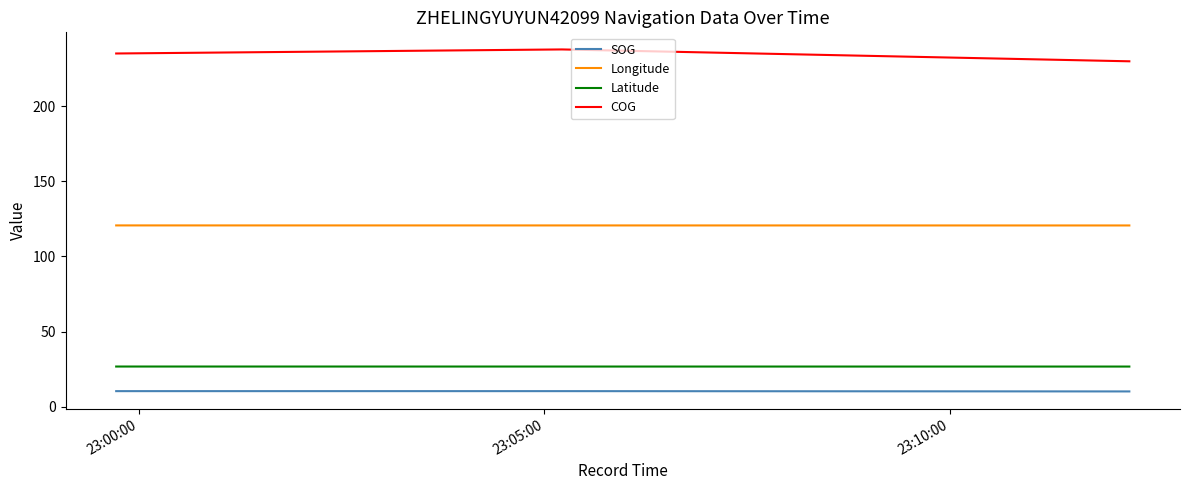

Which series has the largest total across all categories?

COG